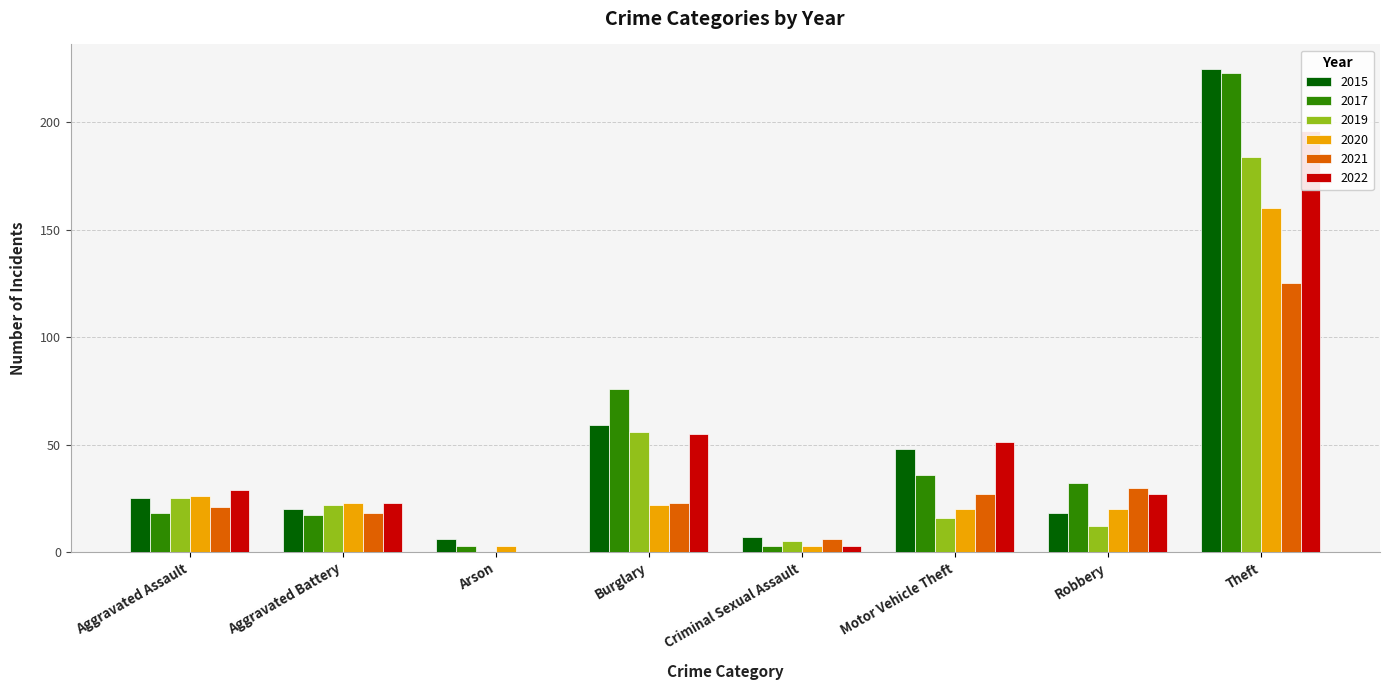

Which series has the largest total across all categories?

2015